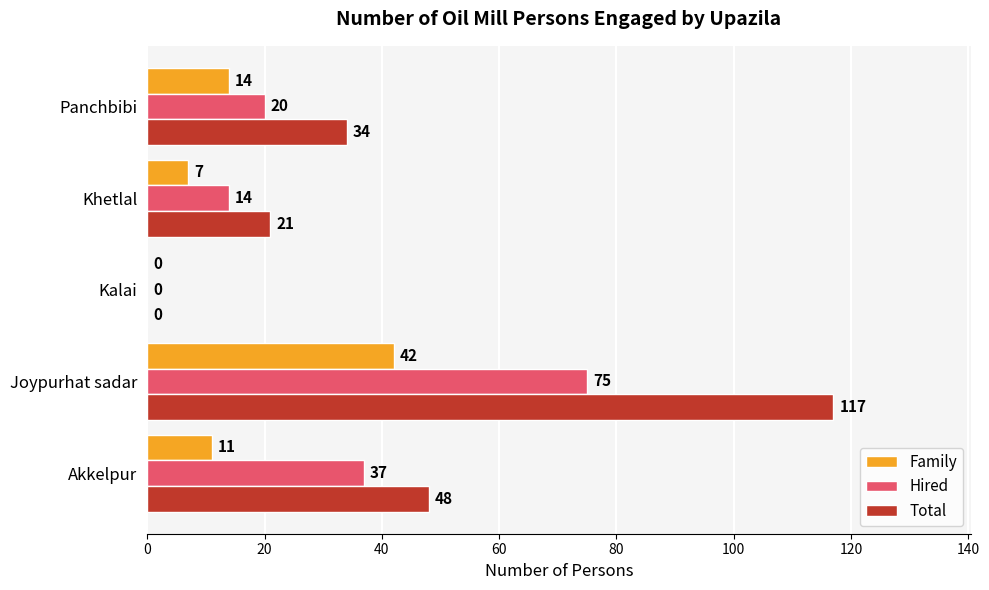

Between Khetlal and Panchbibi, which series saw the biggest shift?

Total